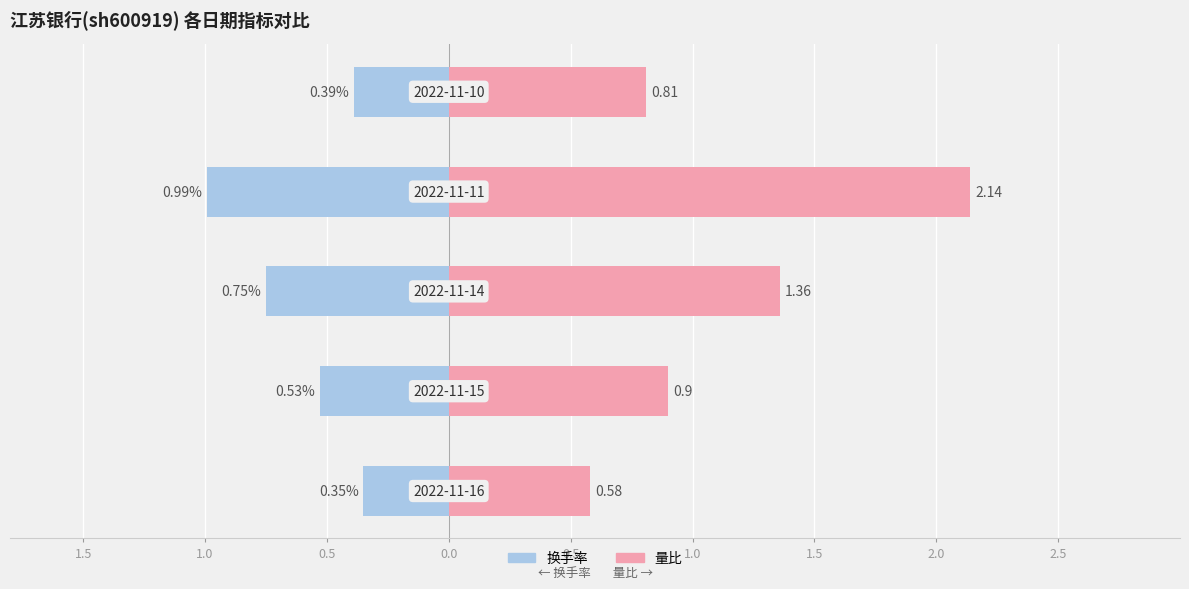

Rank the series by their average value, from highest to lowest.

量比, 换手率